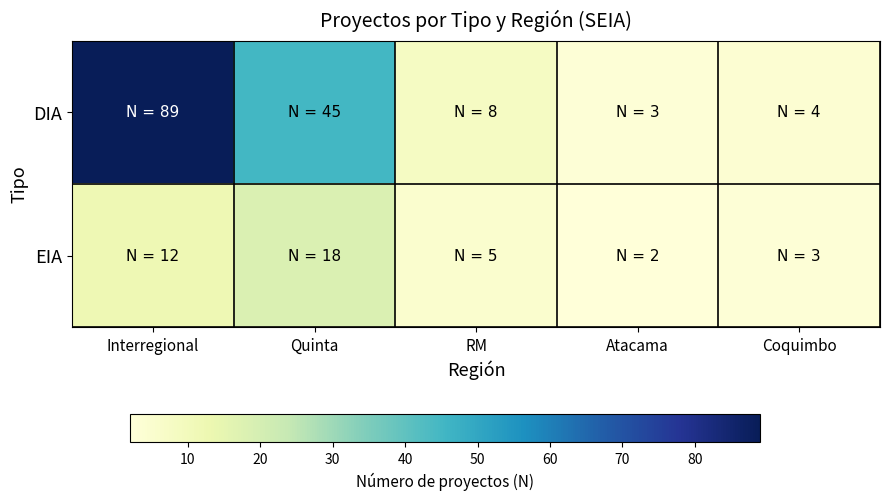

Which label corresponds to the smallest value in the chart?

Atacama